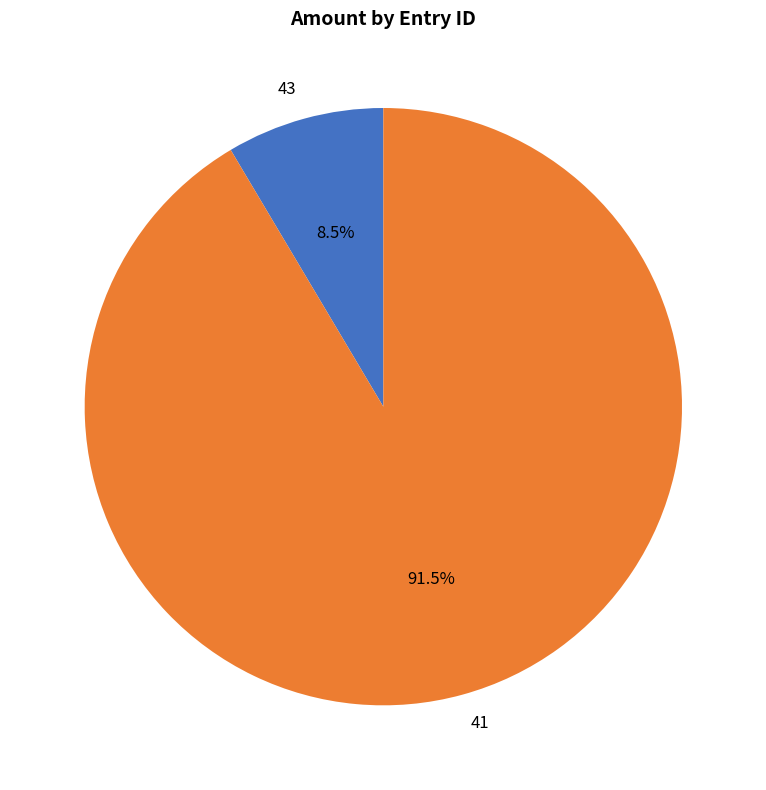

Which category has the biggest portion of the pie?

41